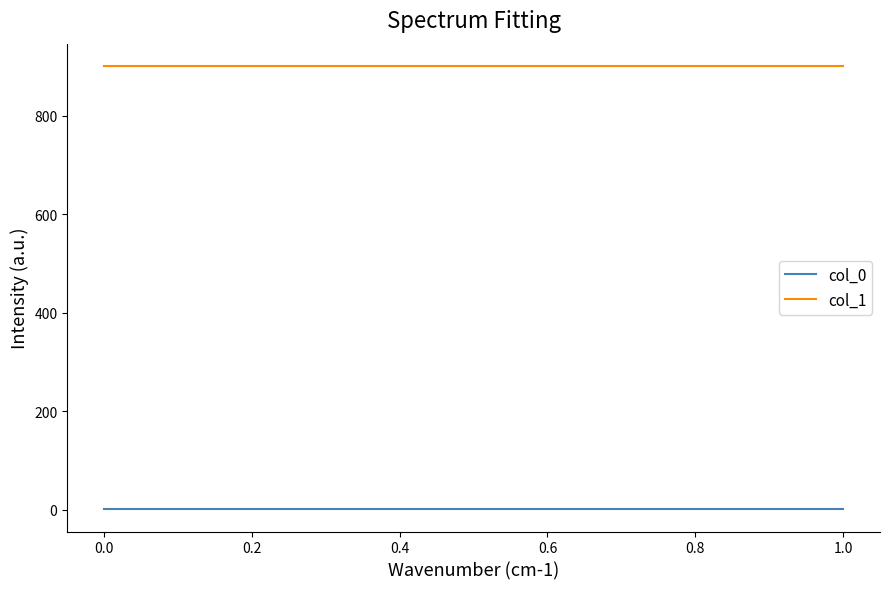

True or false: col_1 has more than 1 interior local peaks.

False